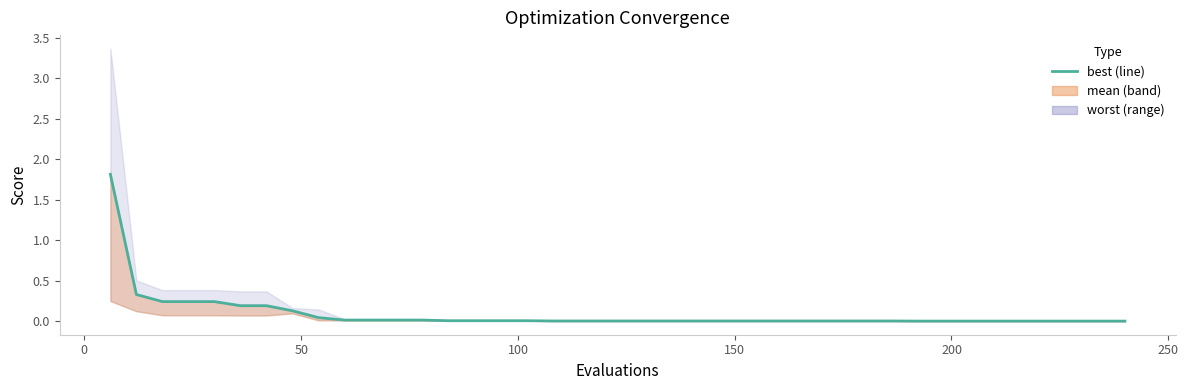

What is the maximum value shown in the chart?

1.8